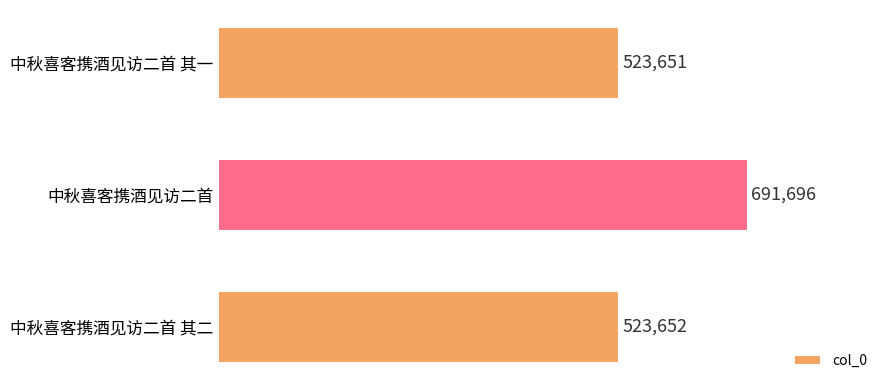

Are the bars horizontal?

Yes